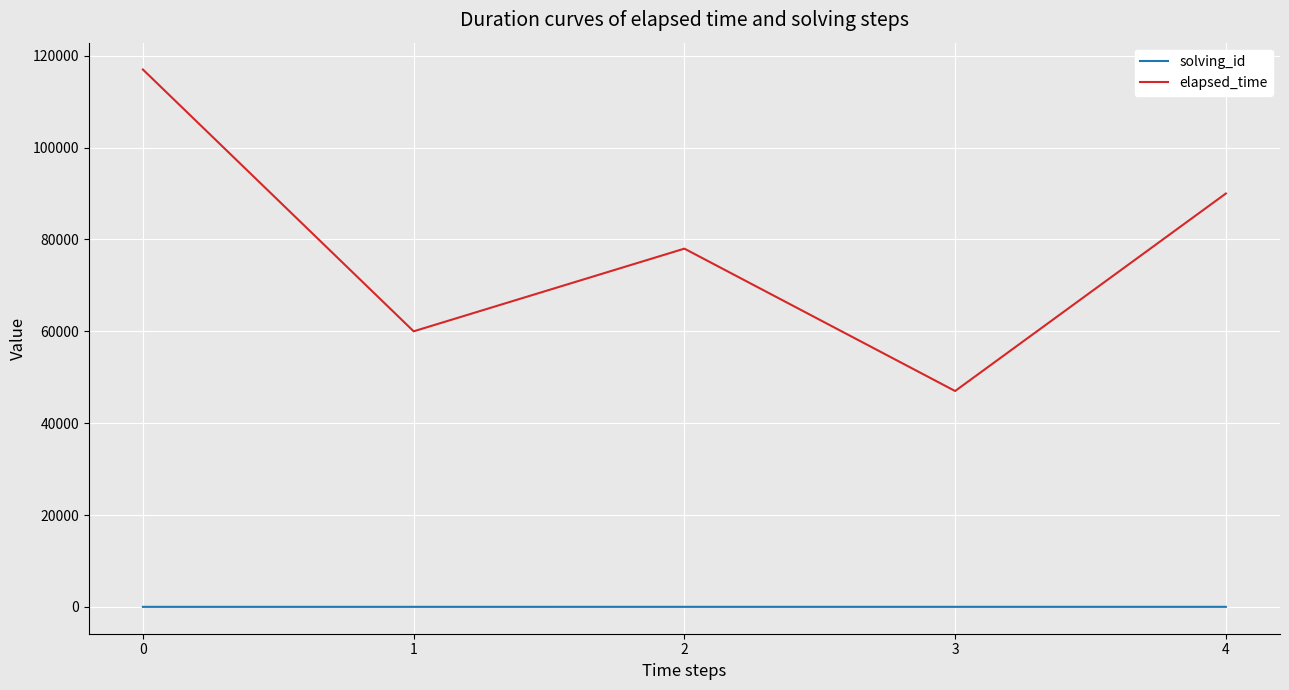

What is the maximum value shown in the chart?

117000